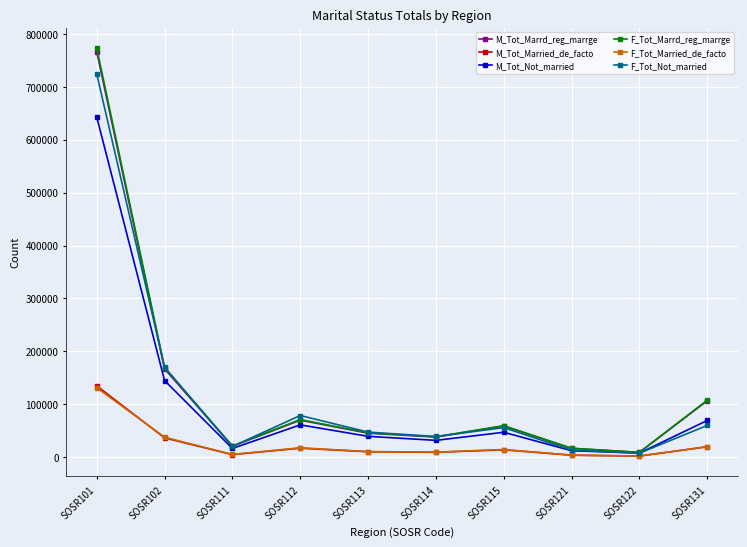

Is the value of F_Tot_Not_married at SOSR115 greater than the value of M_Tot_Marrd_reg_marrge at SOSR121?

Yes